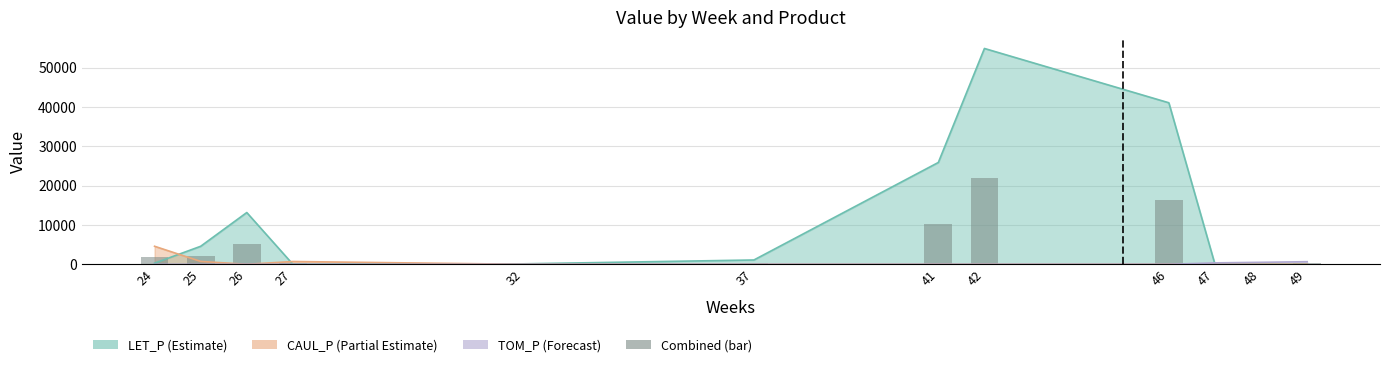

Reading left to right, transcribe all the data shown in this chart.

1945.5	2124.9	5263.2	283.8	48.1	438.7	10353.7	21945.1	16423.1	144.9	200.7	264.7